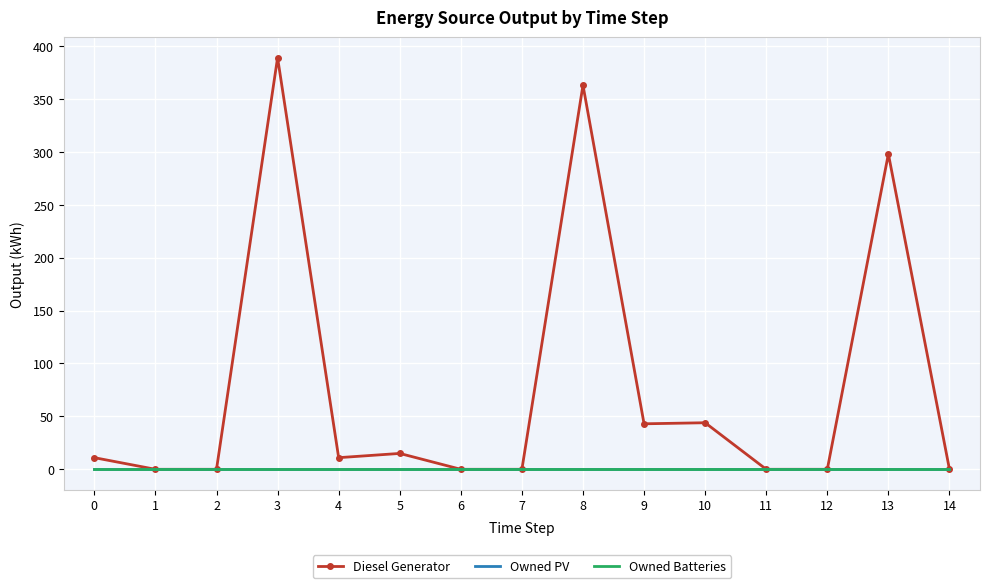

Reading left to right, transcribe all the data shown in this chart.

Diesel Generator: 0=11	1=0	2=0	3=389	4=11	5=15	6=0	7=0	8=363	9=43	10=44	11=0	12=0	13=298	14=0
Owned PV: 0=0	1=0	2=0	3=0	4=0	5=0	6=0	7=0	8=0	9=0	10=0	11=0	12=0	13=0	14=0
Owned Batteries: 0=0	1=0	2=0	3=0	4=0	5=0	6=0	7=0	8=0	9=0	10=0	11=0	12=0	13=0	14=0